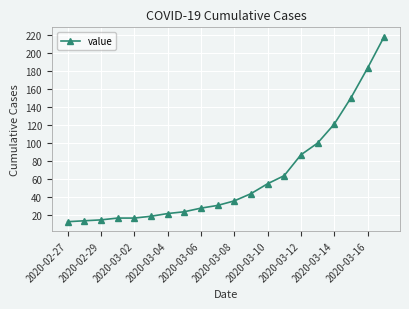

What is the value of the 10th point from the left?

31